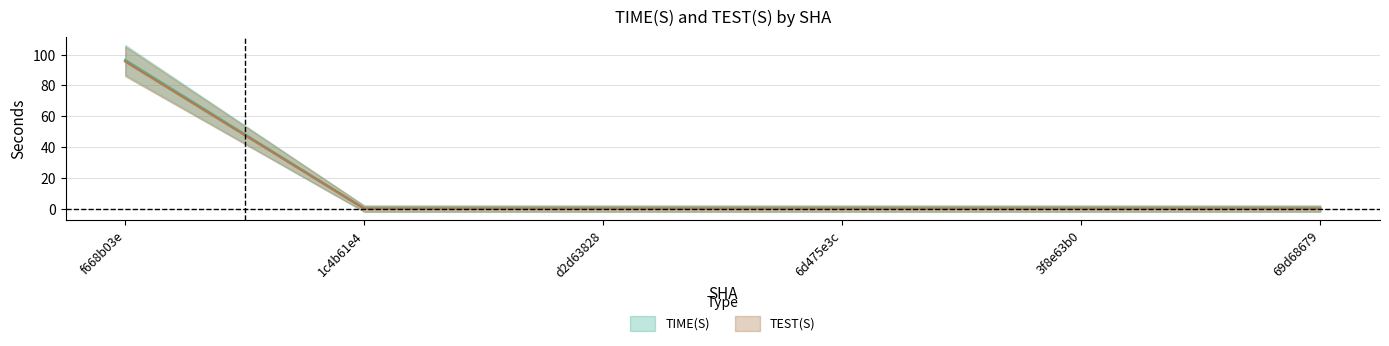

What is the label of the 1st point from the right?

69d68679